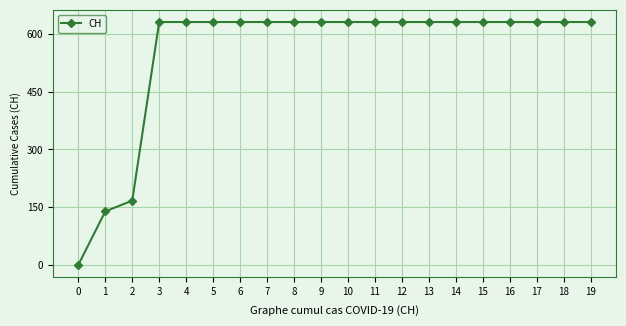

Reading right to left, what are all the values shown in this chart?

19=631	18=631	17=631	16=631	15=631	14=631	13=631	12=631	11=631	10=631	9=631	8=631	7=631	6=631	5=631	4=631	3=631	2=167	1=139	0=0